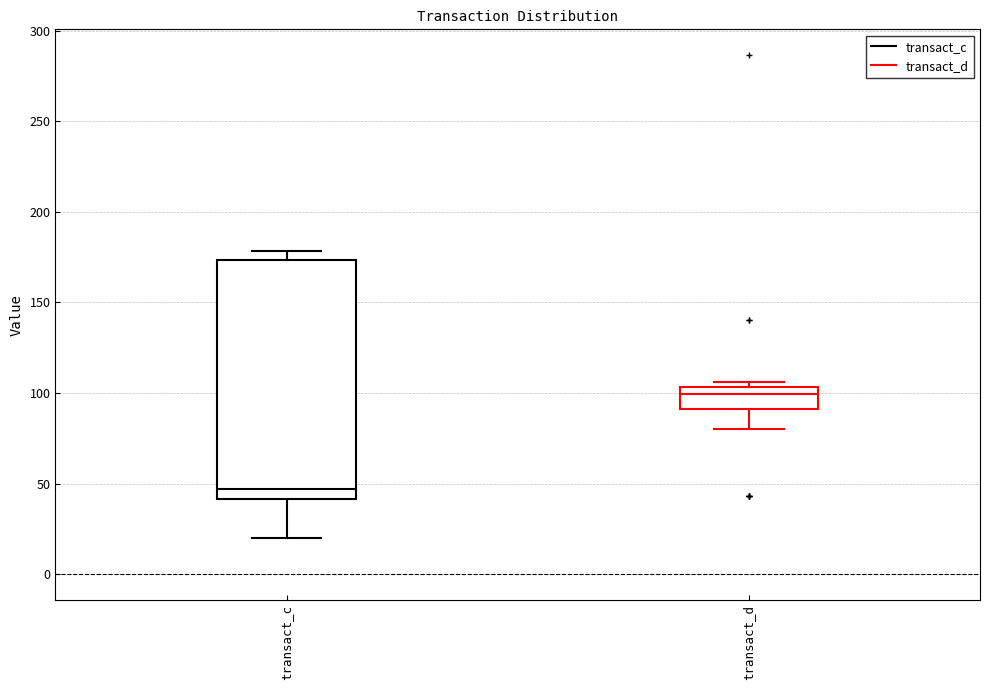

Where is the upper edge of the box for transact_c on the y-axis? The values are not printed on the chart, so give them approximately, as read against the axis.

175